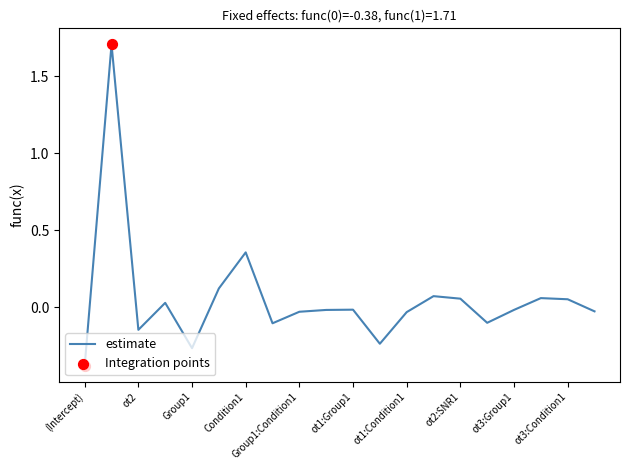

What is the maximum value shown in the chart?

1.7